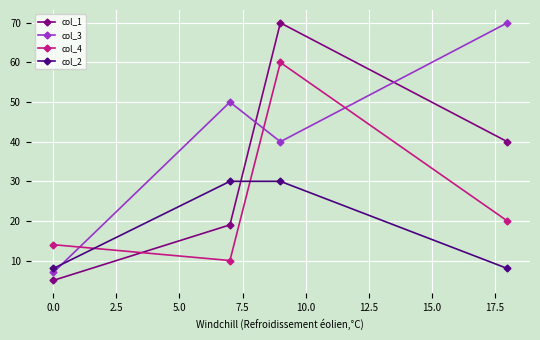

At how many categories does at least one series exceed 22?

3